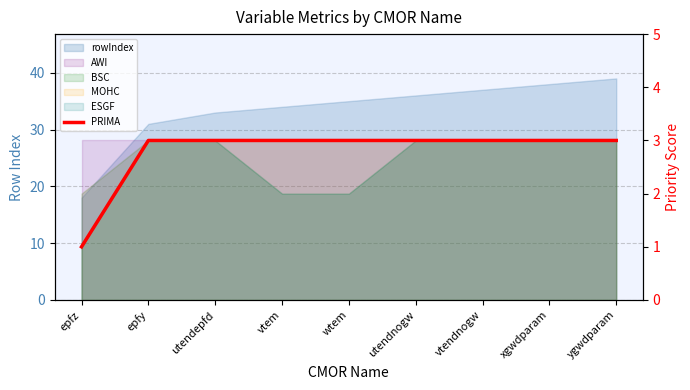

Count the number of categories in the chart.

9